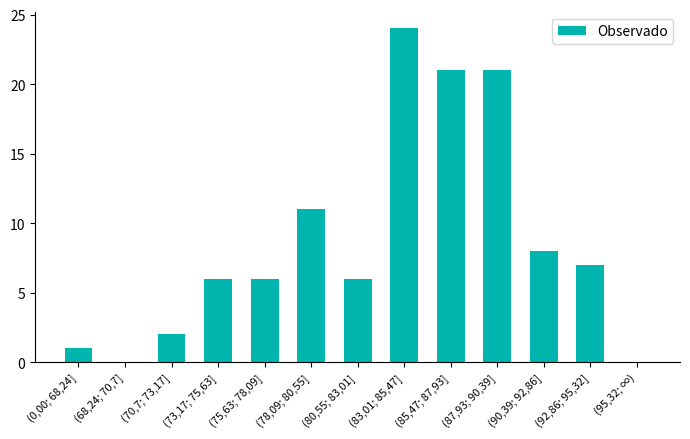

Reading right to left, transcribe all the data shown in this chart.

(95,32; ∞)=0	(92,86; 95,32]=7	(90,39; 92,86]=8	(87,93; 90,39]=21	(85,47; 87,93]=21	(83,01; 85,47]=24	(80,55; 83,01]=6	(78,09; 80,55]=11	(75,63; 78,09]=6	(73,17; 75,63]=6	(70,7; 73,17]=2	(68,24; 70,7]=0	(0,00; 68,24]=1